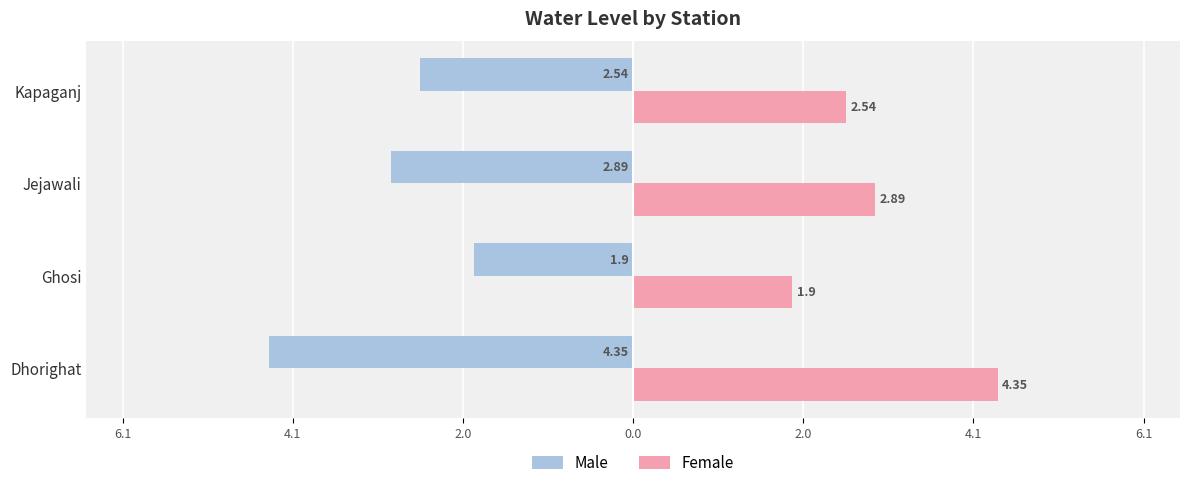

What are all the series names shown in the legend?

Male, Female